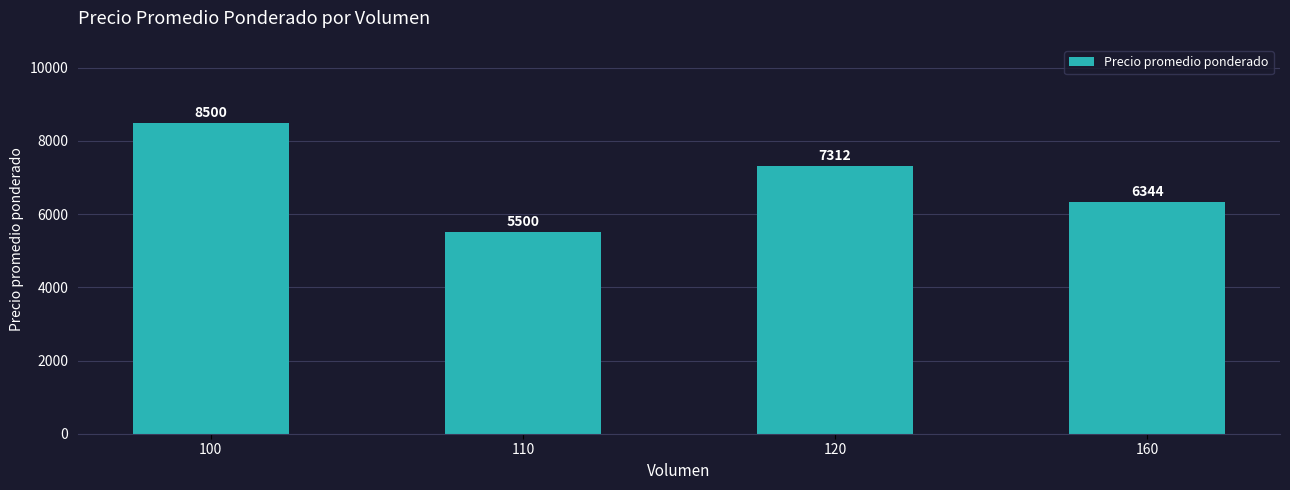

What is the change in value from 110 to 160?

+844.0